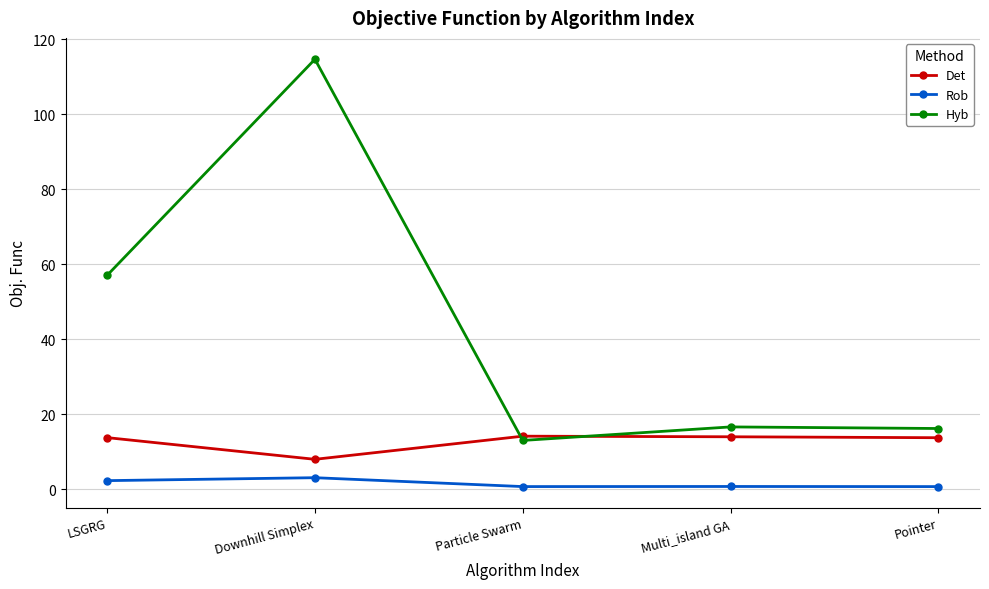

Where is the first local minimum for Det?

Downhill Simplex